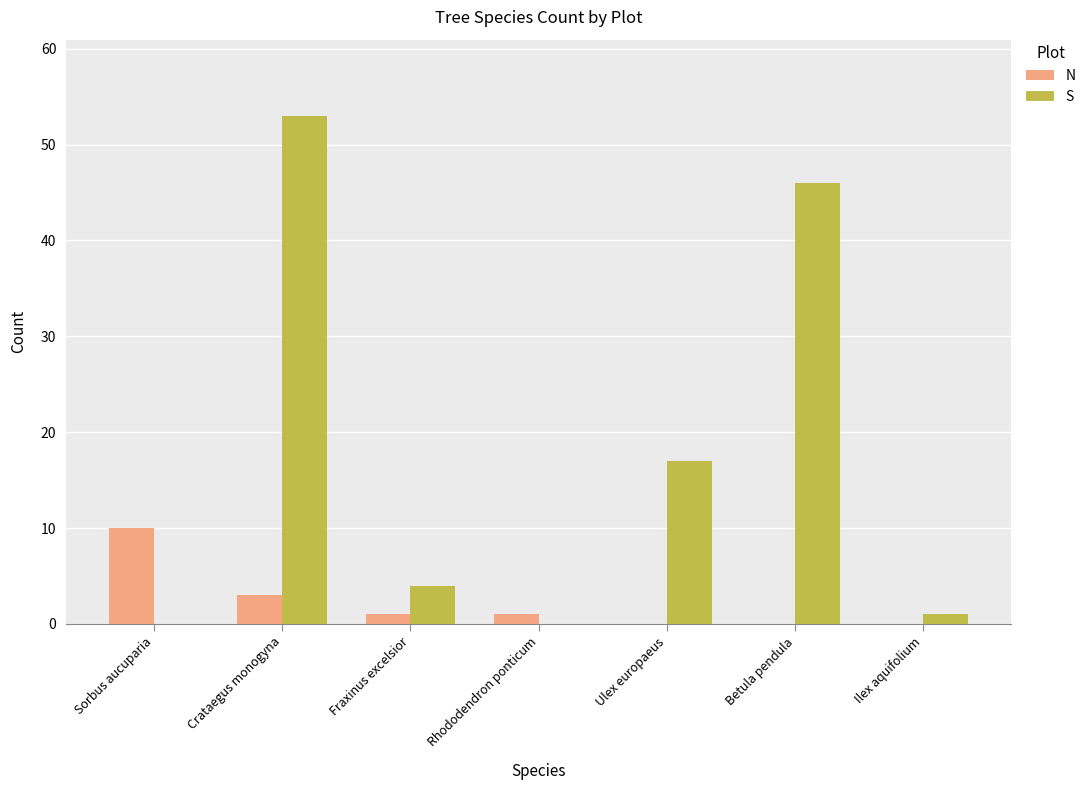

At which category is the sum across all series the highest?

Crataegus monogyna